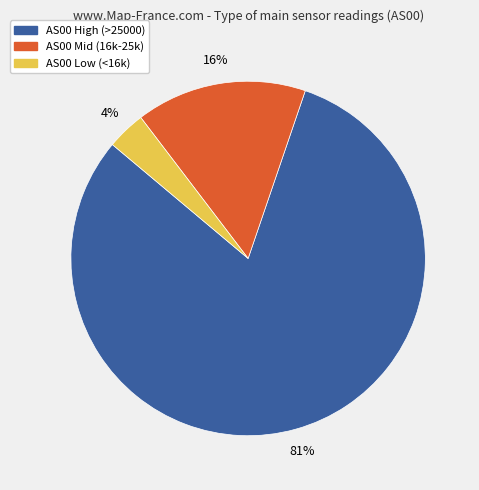

Does any single category account for the majority?

Yes